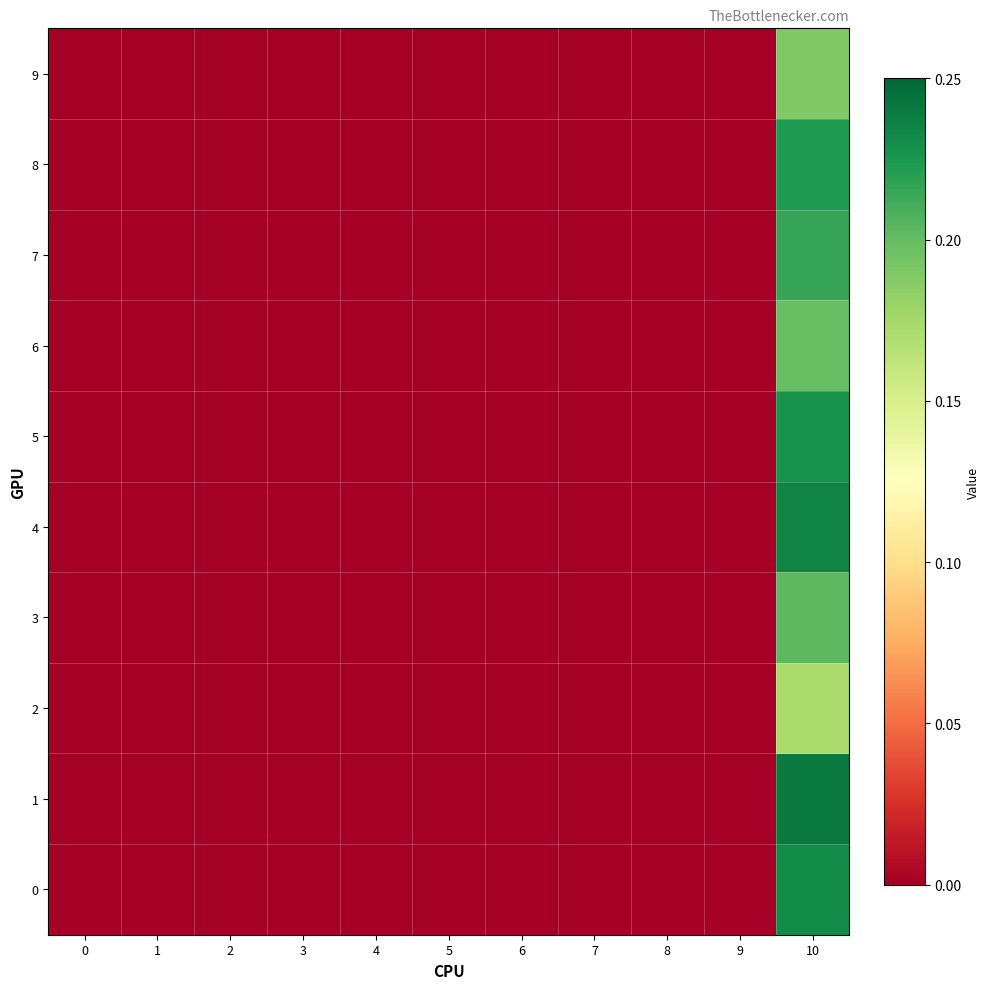

At how many categories does at least one series exceed 0?

1